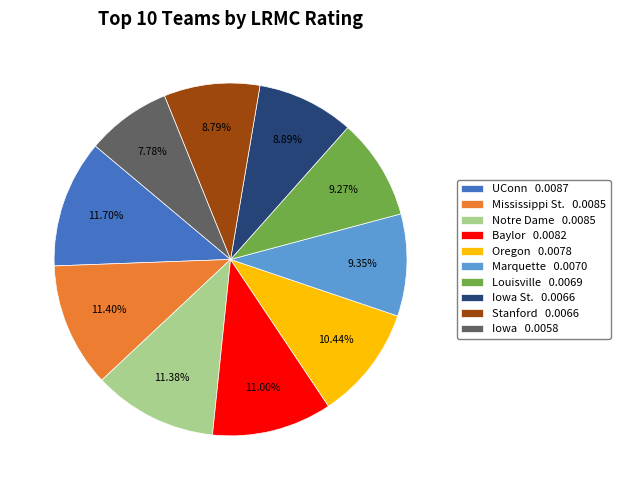

Combined, do Louisville 0.0069 and Stanford 0.0066 account for over 50%?

No